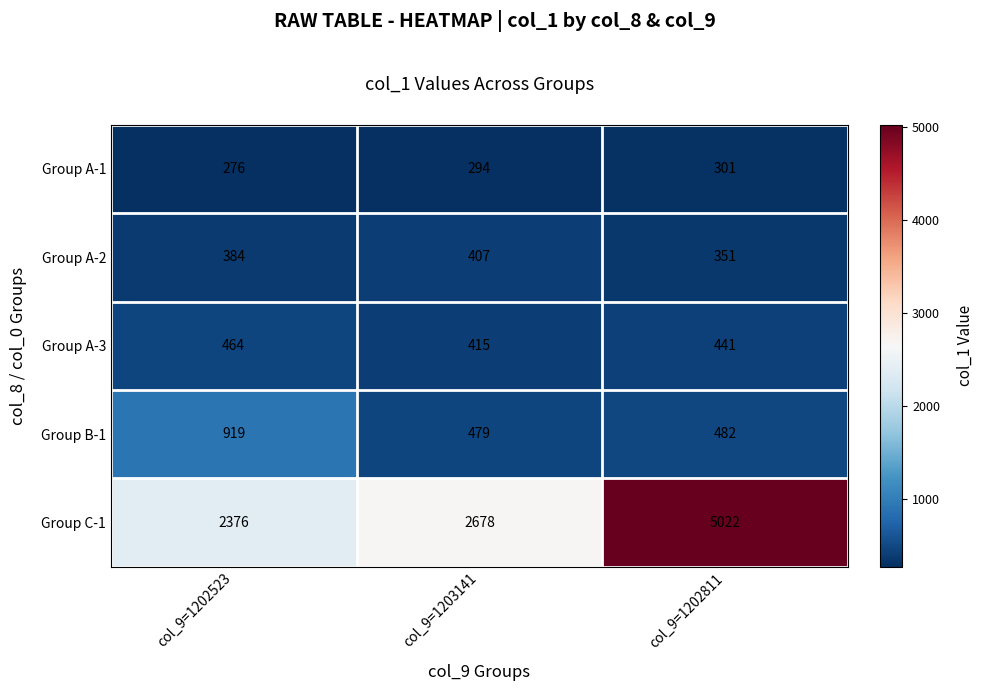

What is the spread (max minus min) of values at col_9=1202811?

4721